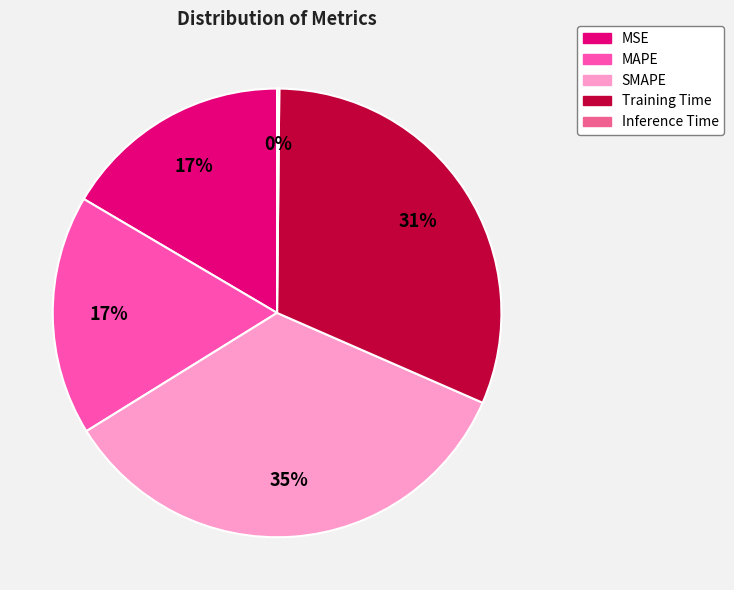

To the nearest percent, what portion does Training Time represent?

31%